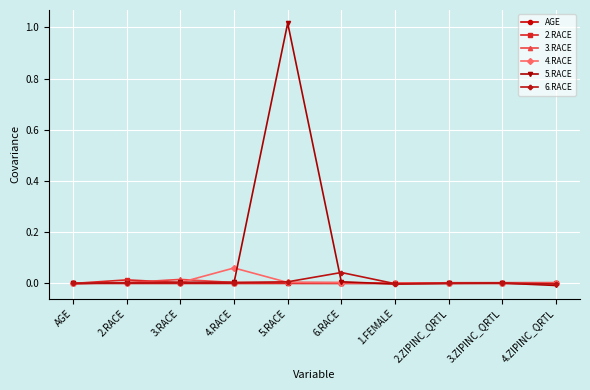

Which series has the largest range (max minus min)?

5.RACE